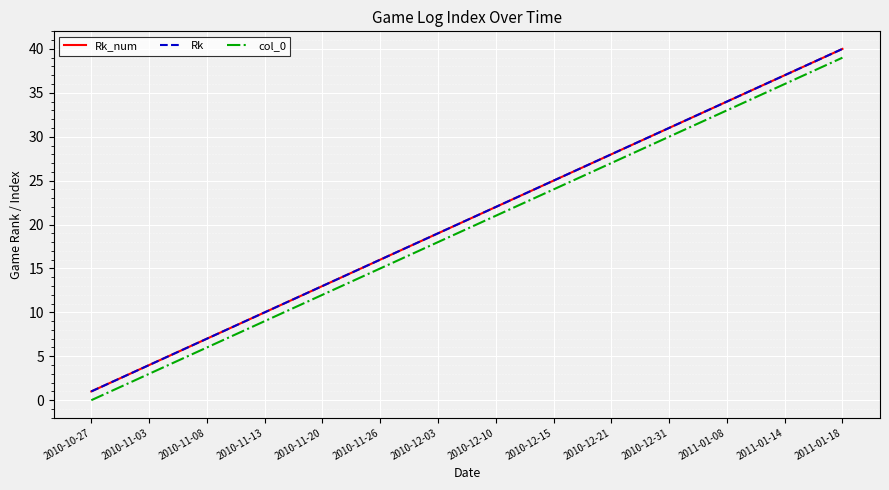

Does the chart have visible grid lines?

Yes